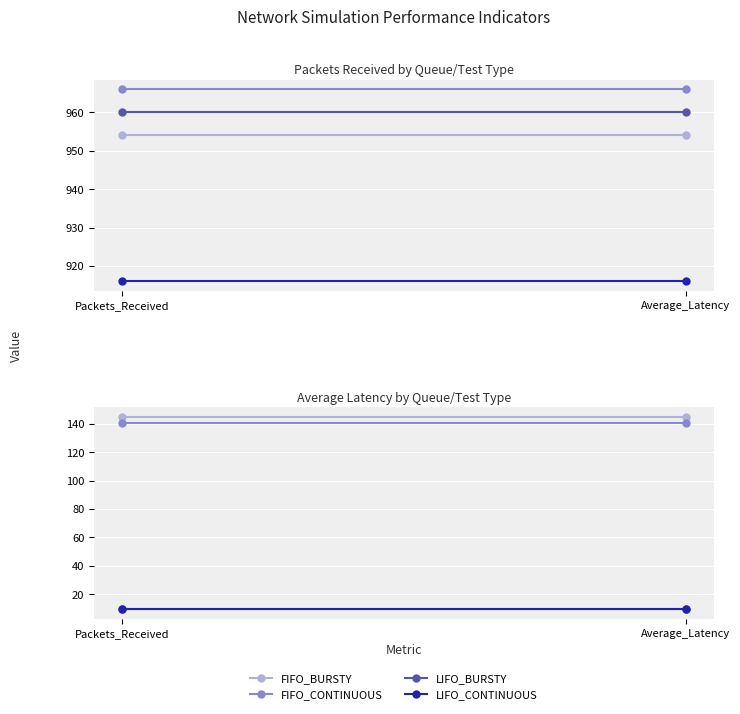

Which has a higher value, Average_Latency or Packets_Received?

Average_Latency